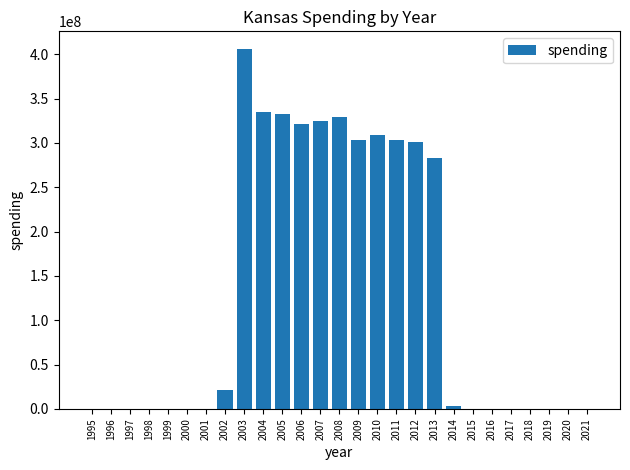

The value at 2007 is 324616720. True or false?

True